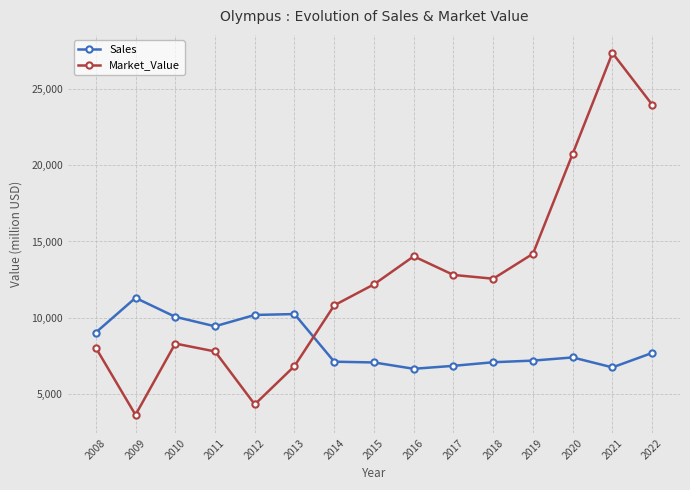

What value does the Market_Value series have at 2016?

14030